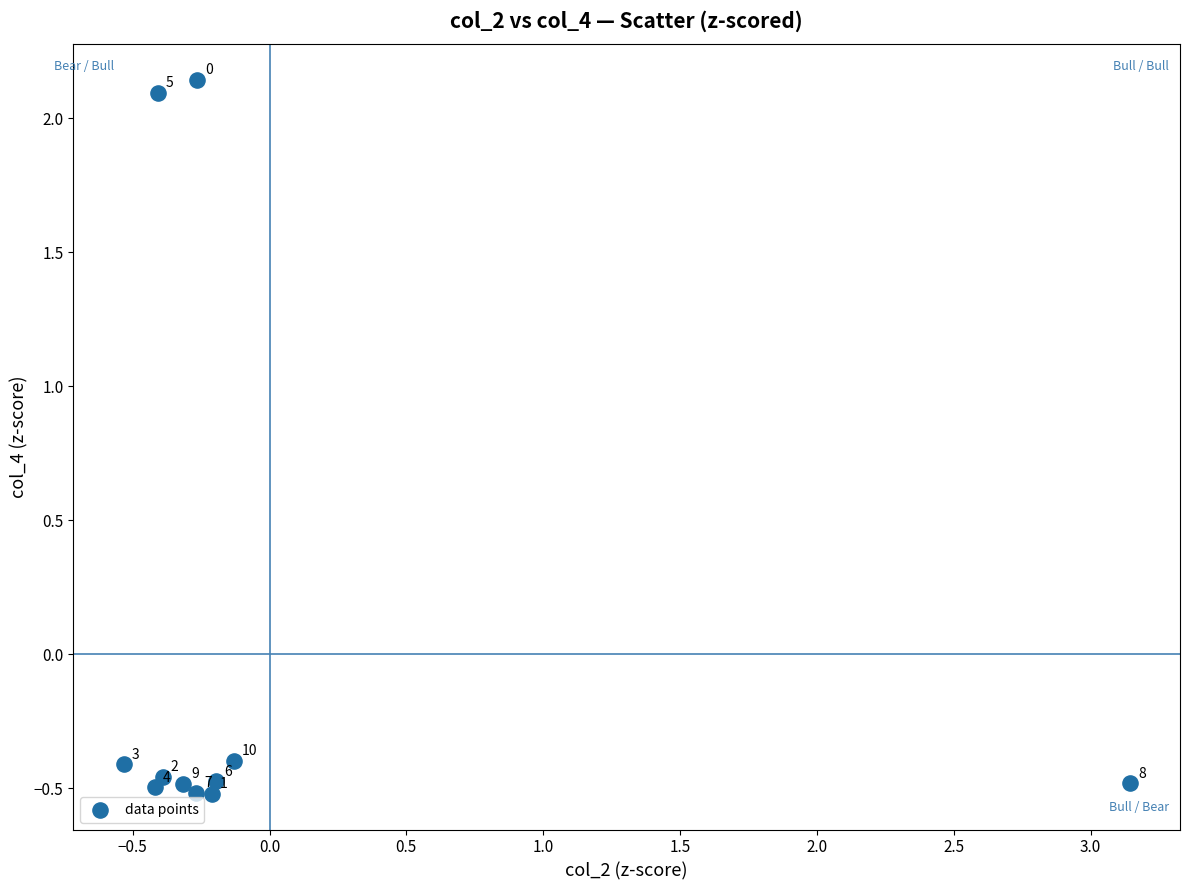

What is the range of X values (max minus min)?

3.7